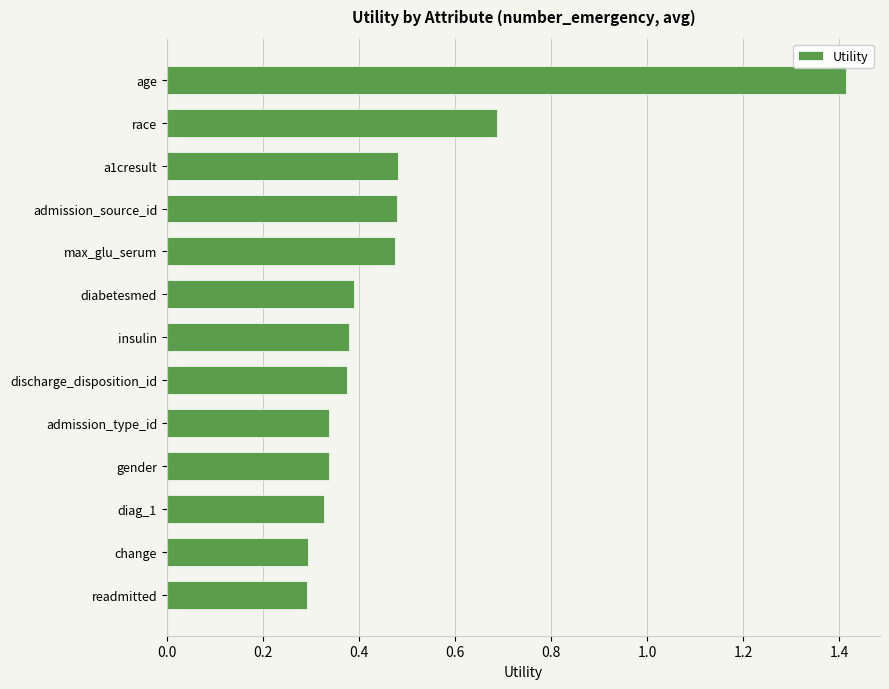

What is the sum of all values?

6.3